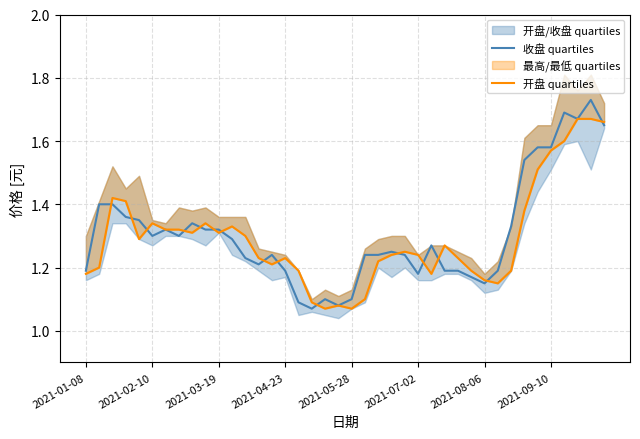

True or false: 收盘 quartiles has a value of 2.4 at 2021-09-10.

False